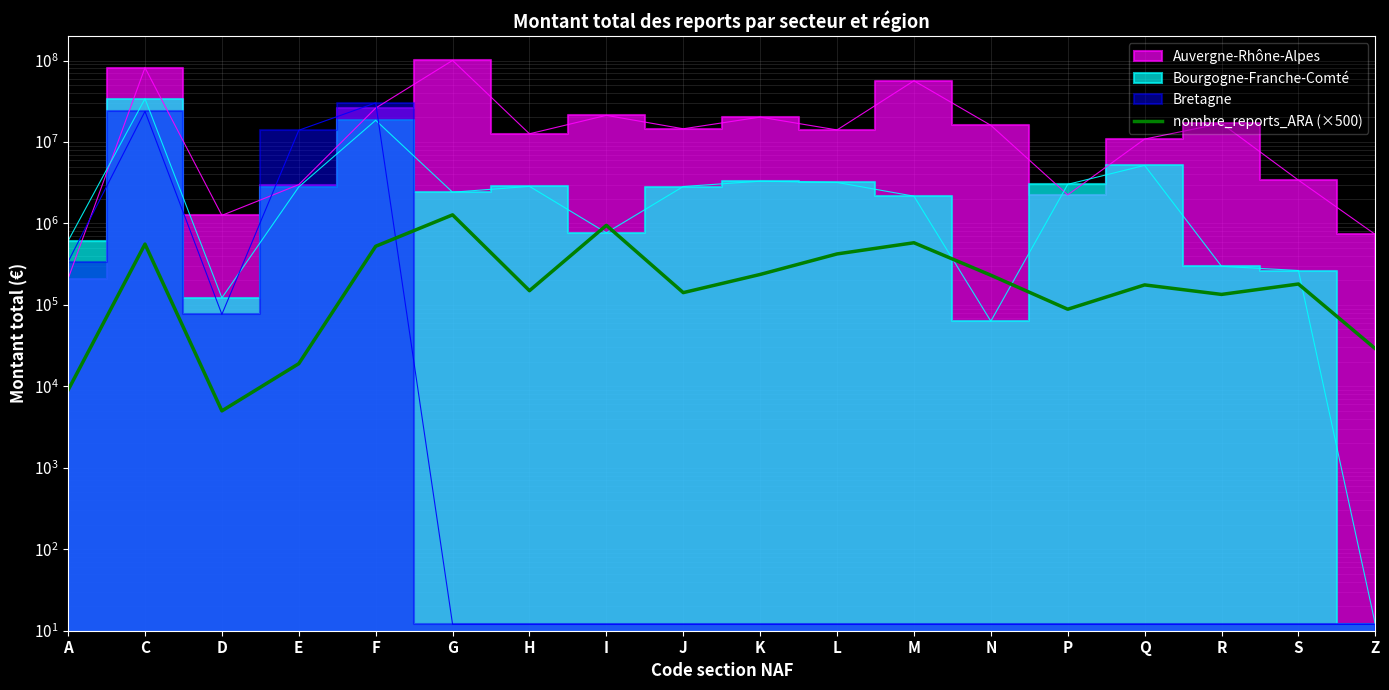

How many values are below 180500?

9